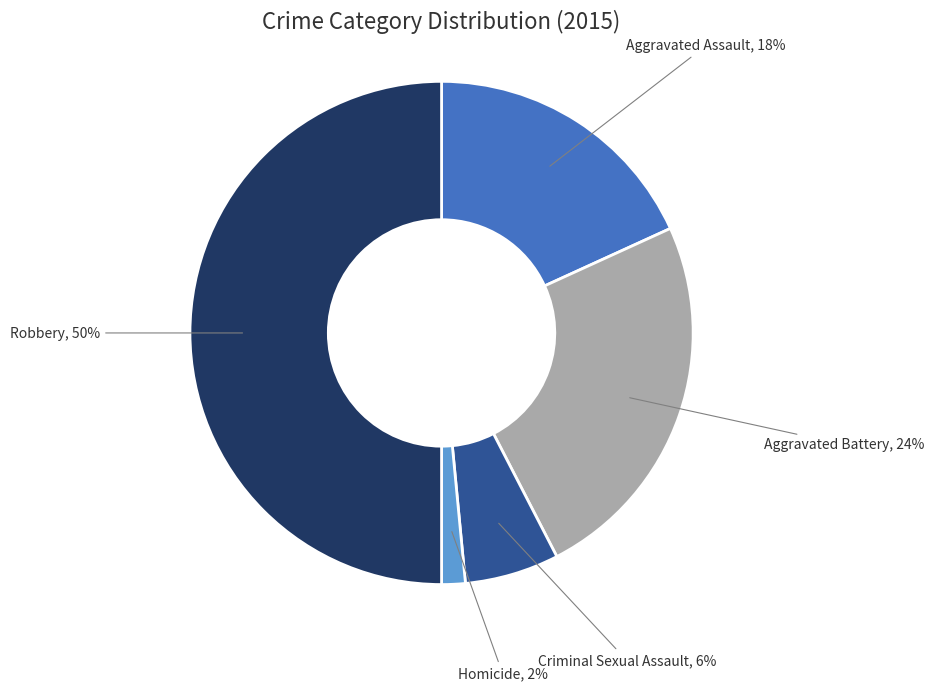

To the nearest percent, what is the difference between the largest and smallest slice percentages?

48%